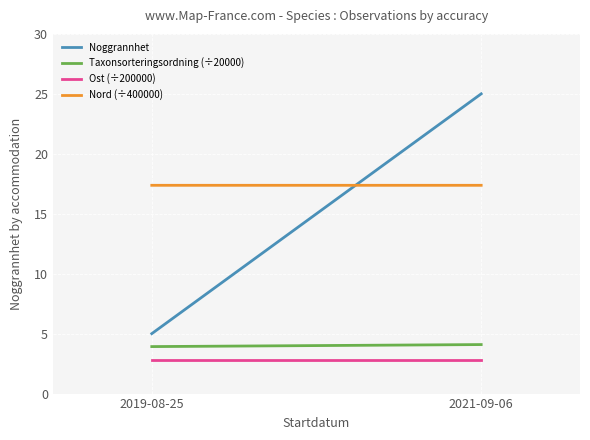

What is the average value of the Noggrannhet series?

15.0